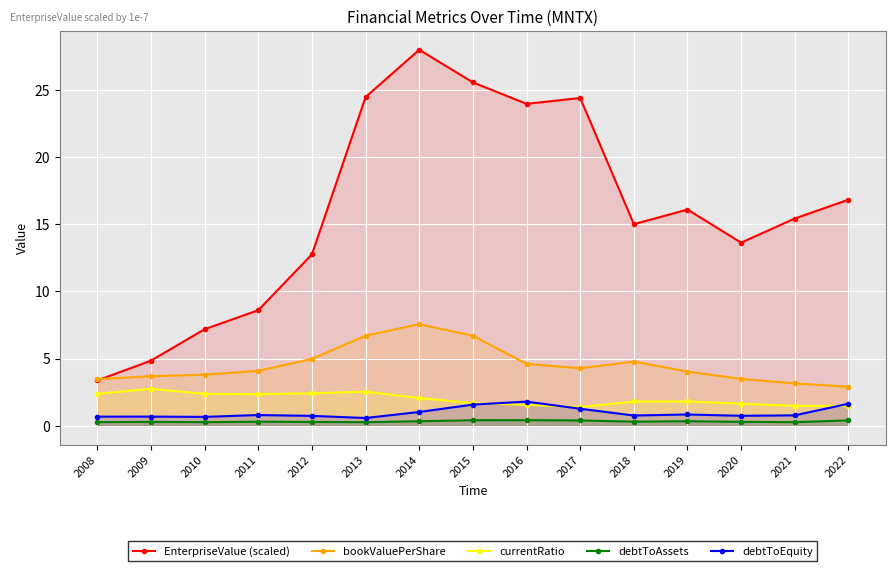

True or false: EnterpriseValue (scaled) has a value of 4.1 at 2011.

False